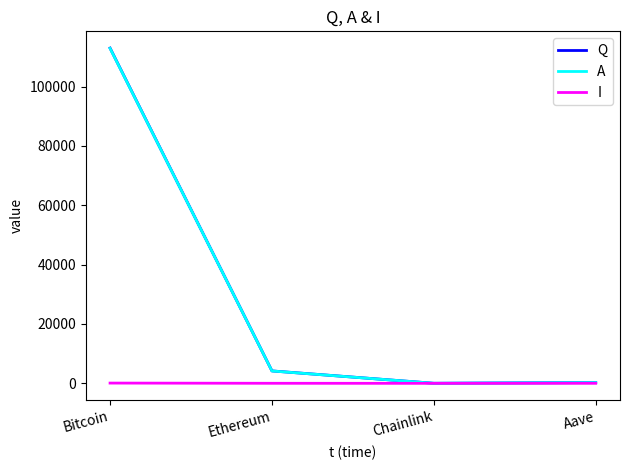

What is the maximum value for A?

112890.0